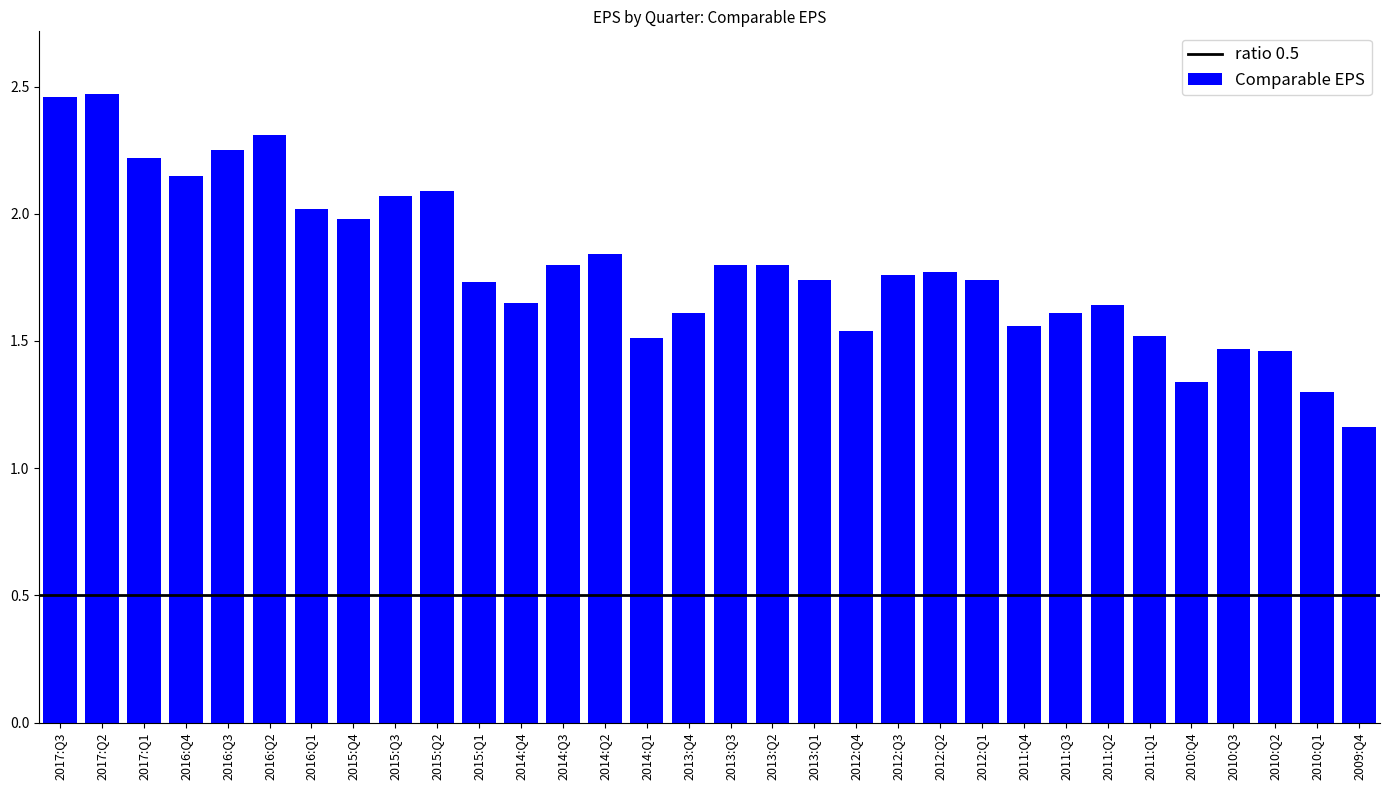

Which label corresponds to the smallest value in the chart?

2009:Q4